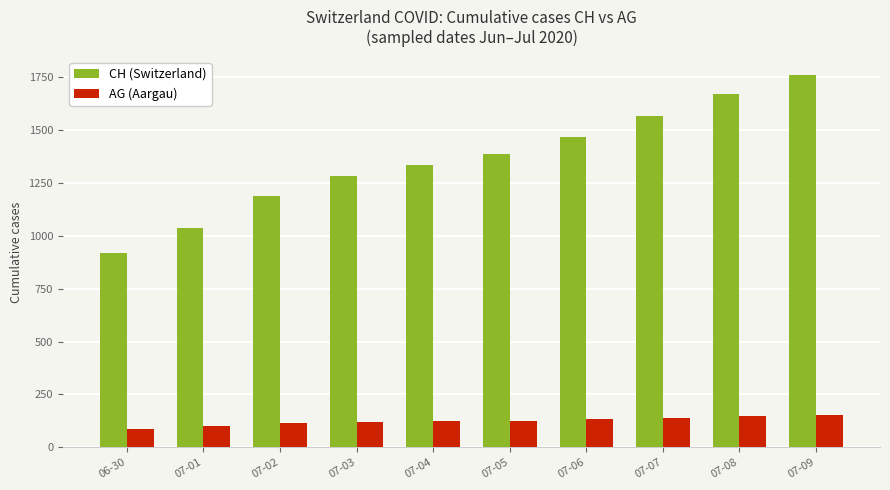

What is the difference between the maximum and minimum values in the CH (Switzerland) series?

838